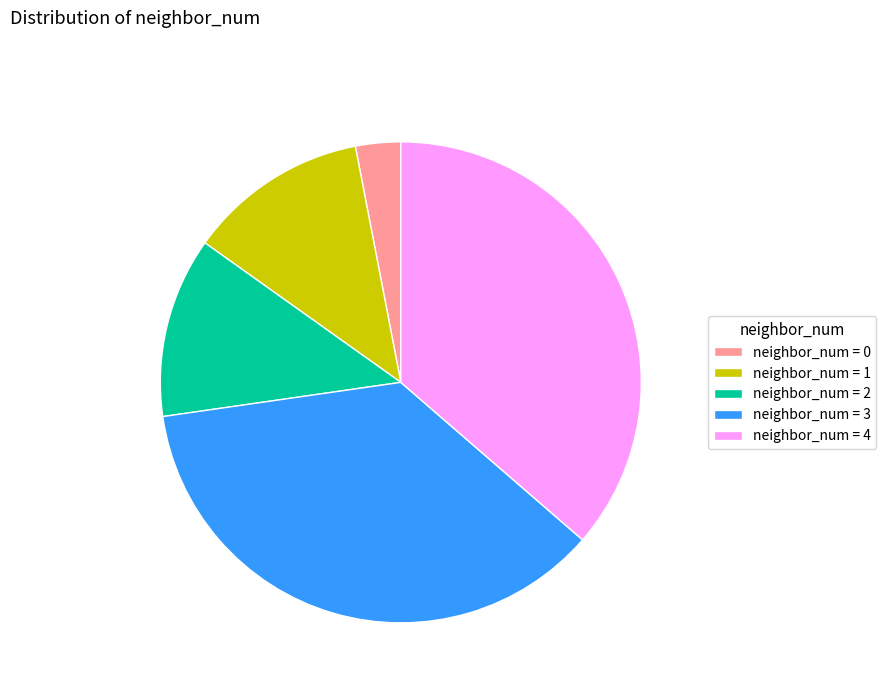

Does neighbor_num = 0 account for over 50% of the chart?

No